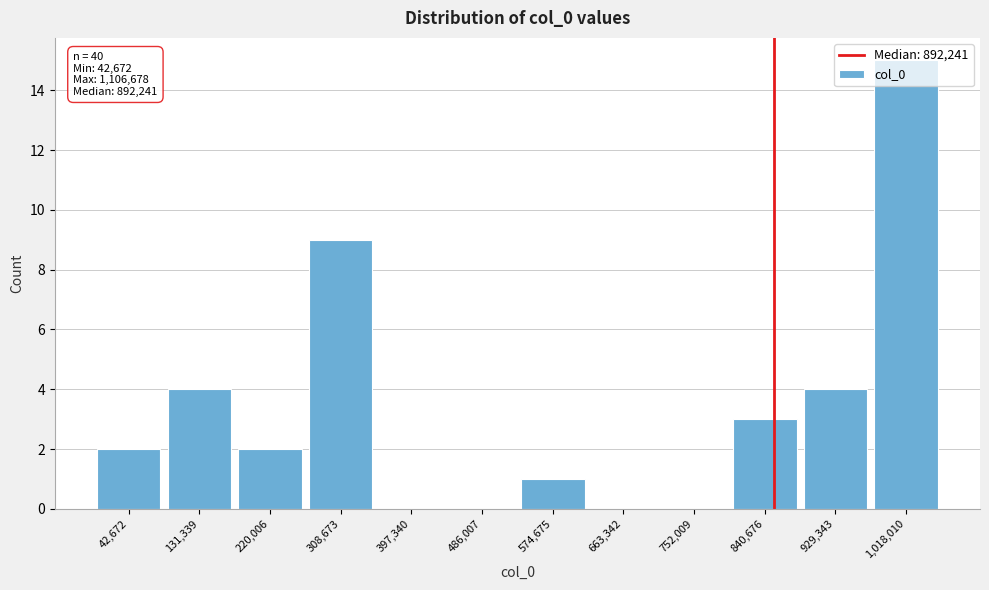

What is the ratio of the value at 220,006 to the value at 574,675?

2.0